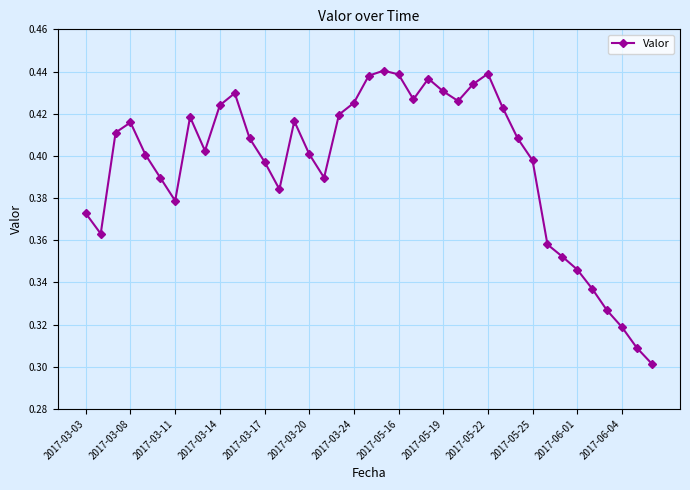

How many values are between 0 and 1?

39